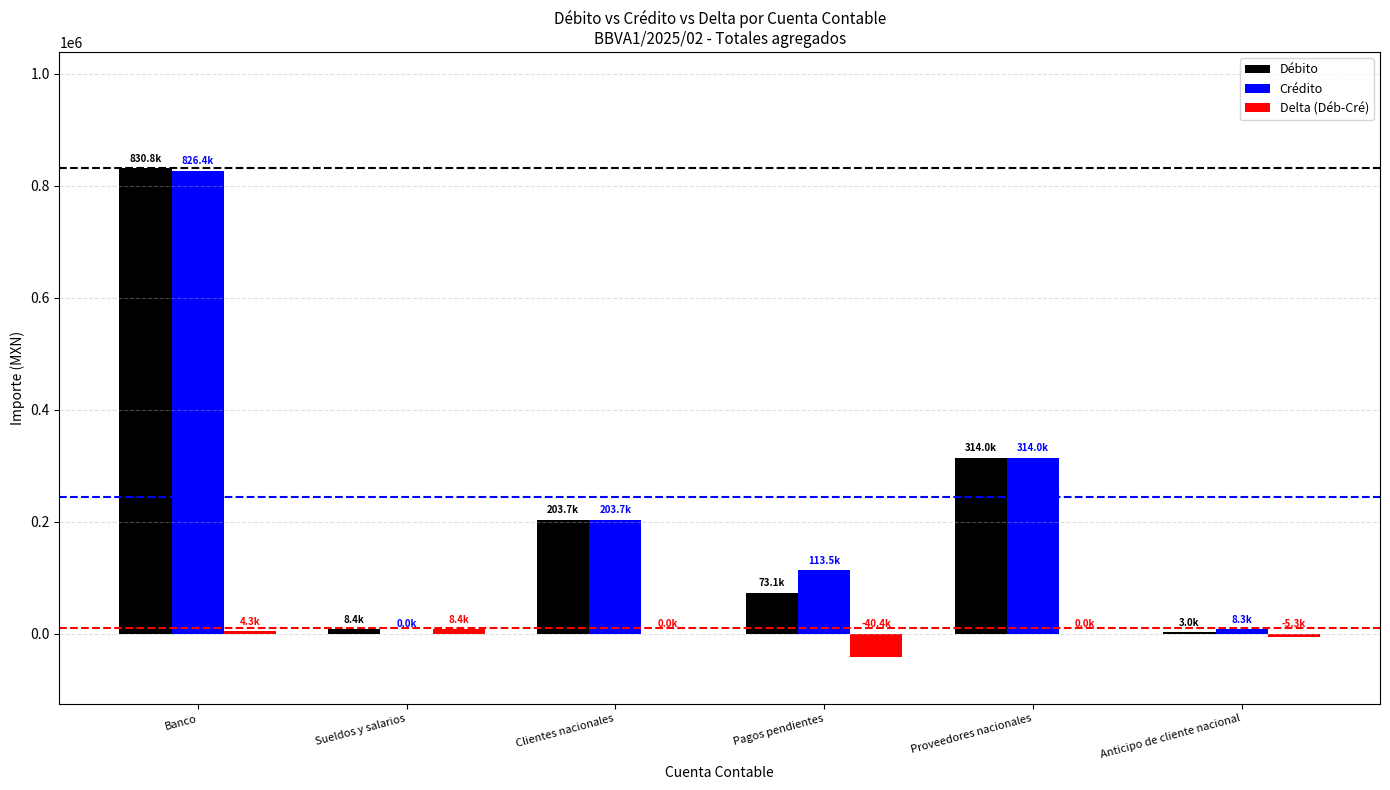

What is the total value across all series at Clientes nacionales?

407394.0